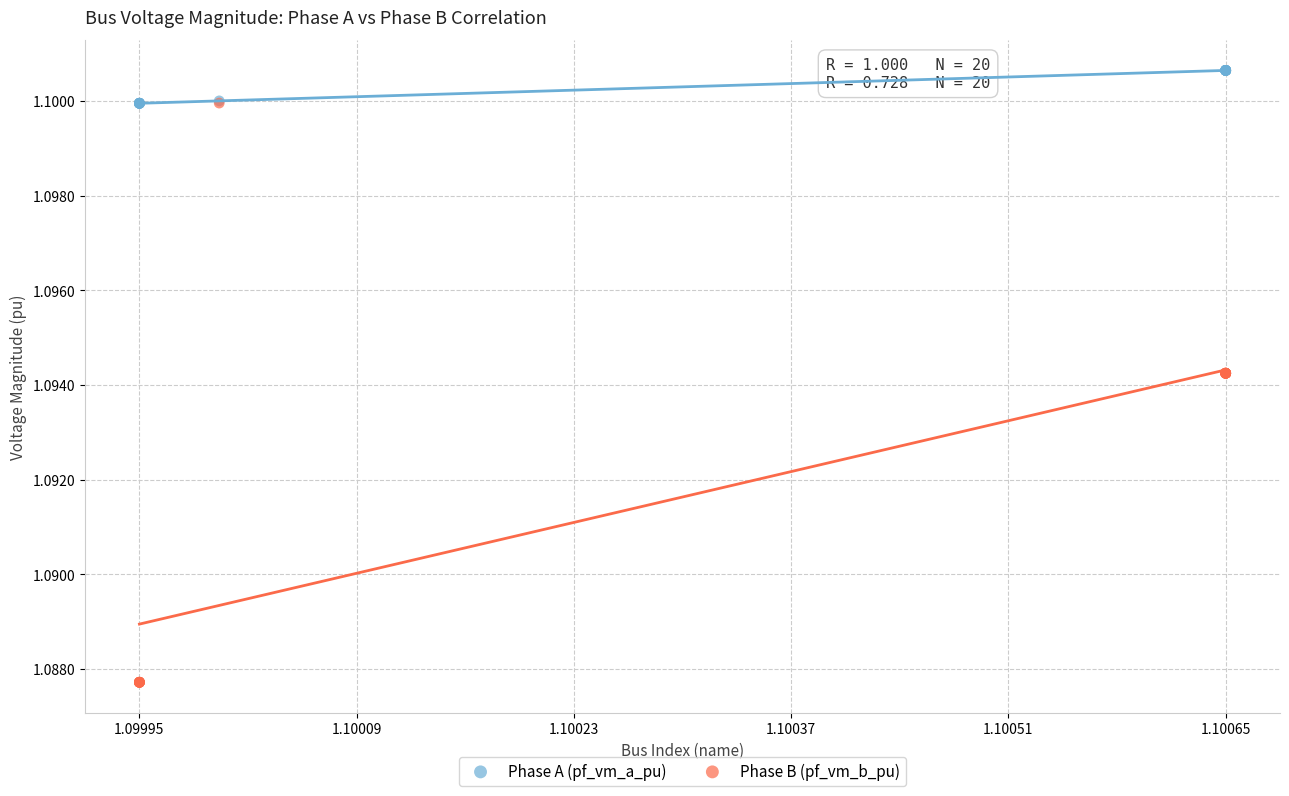

Which series contains the lowest Y value?

Phase B (pf_vm_b_pu)